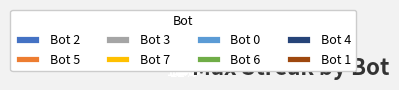

Between Bot 4 and Bot 0, which is larger?

Bot 0